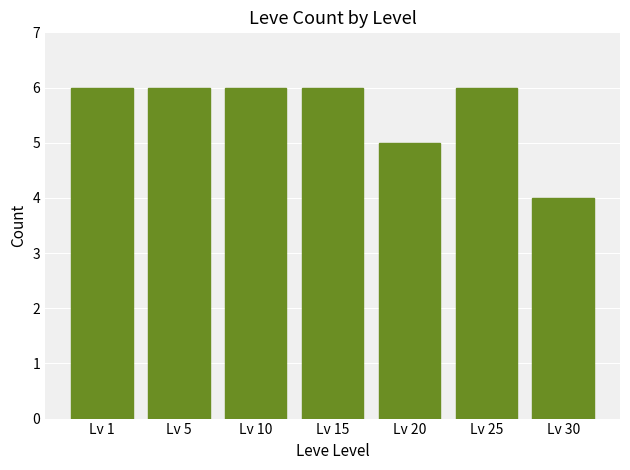

What is the value of the 1st bar from the left?

6